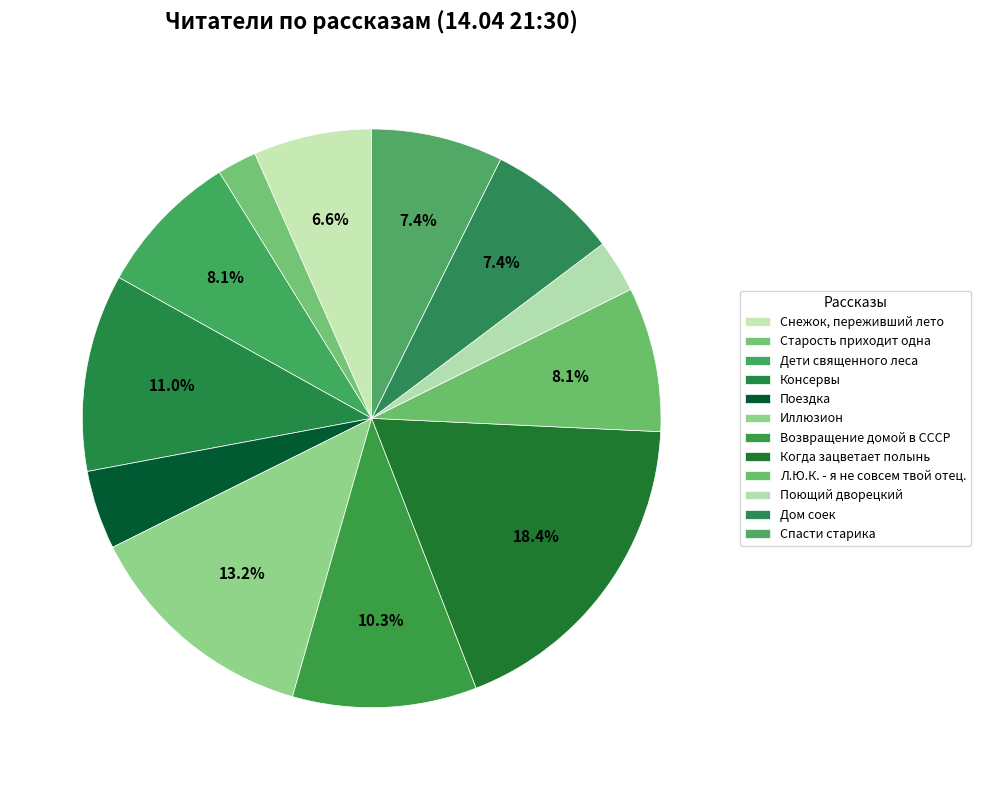

How many slices are in this pie chart?

12